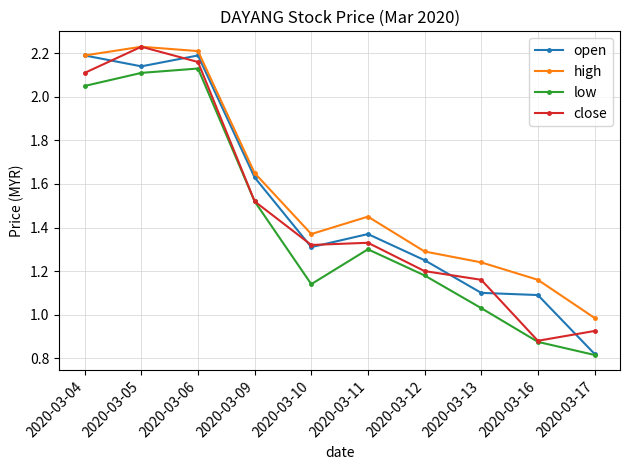

Which series has the largest total across all categories?

high